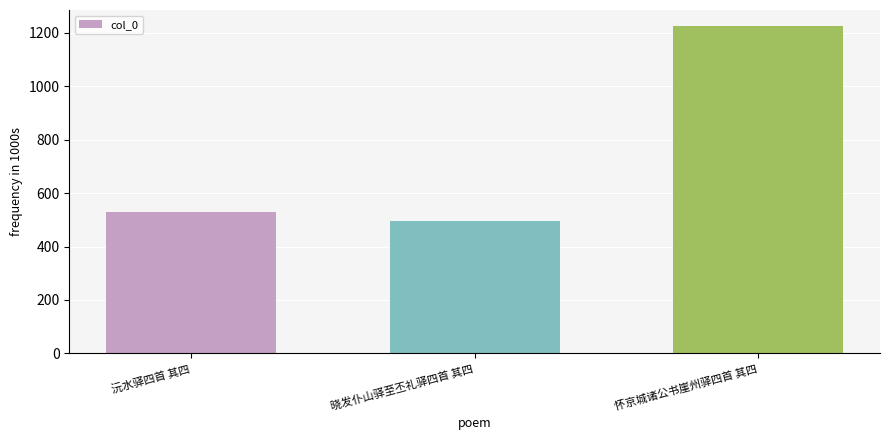

True or false: the data shows 494.7 at 晓发仆山驿至丕礼驿四首 其四.

True